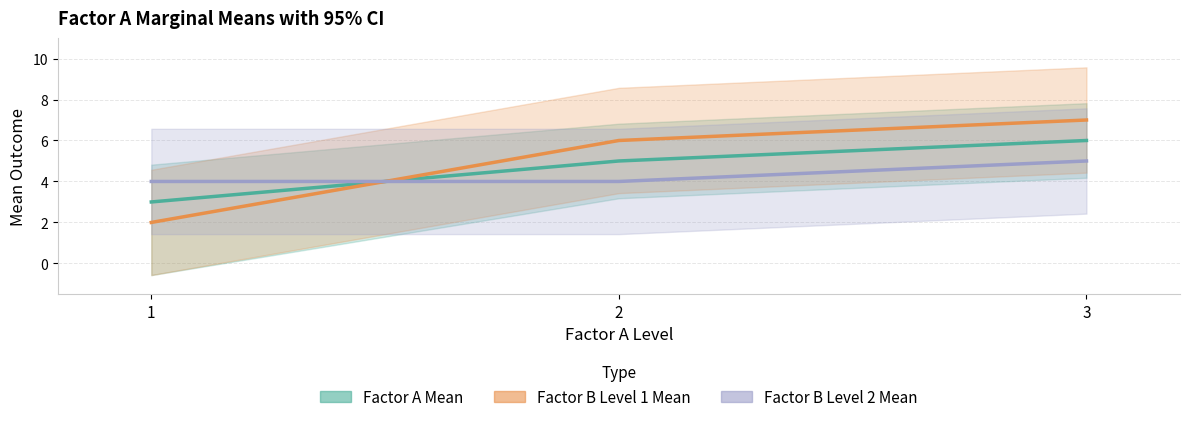

Which label corresponds to the largest value in the chart?

3